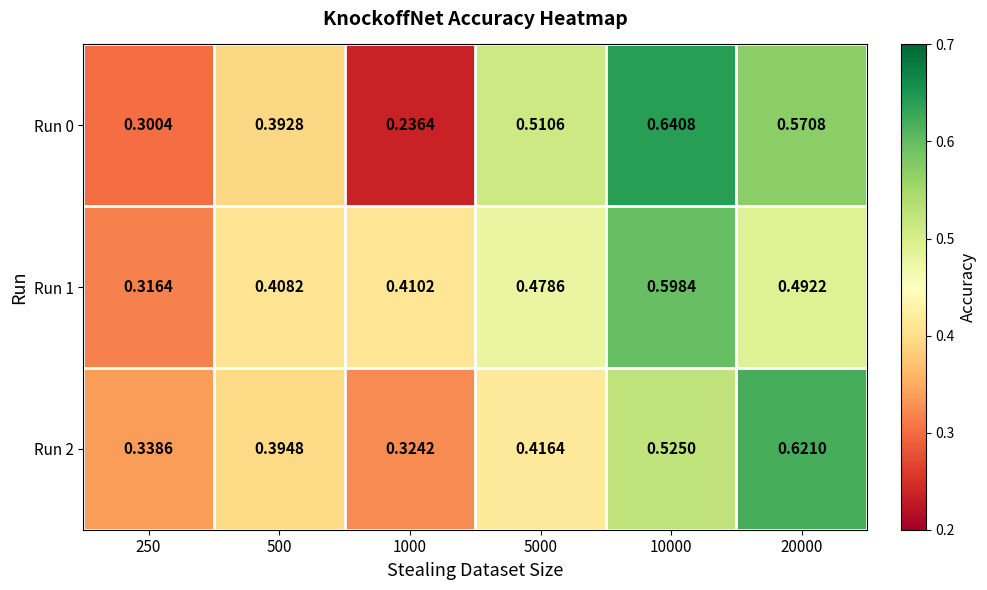

Is the value of Run 1 at 1000 greater than the value of Run 0 at 500?

Yes